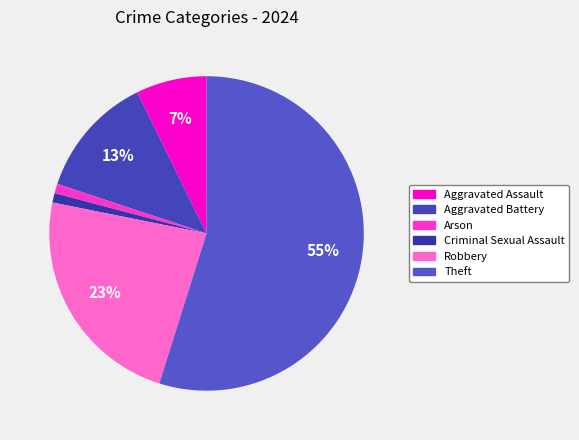

Which category accounts for the majority?

Theft